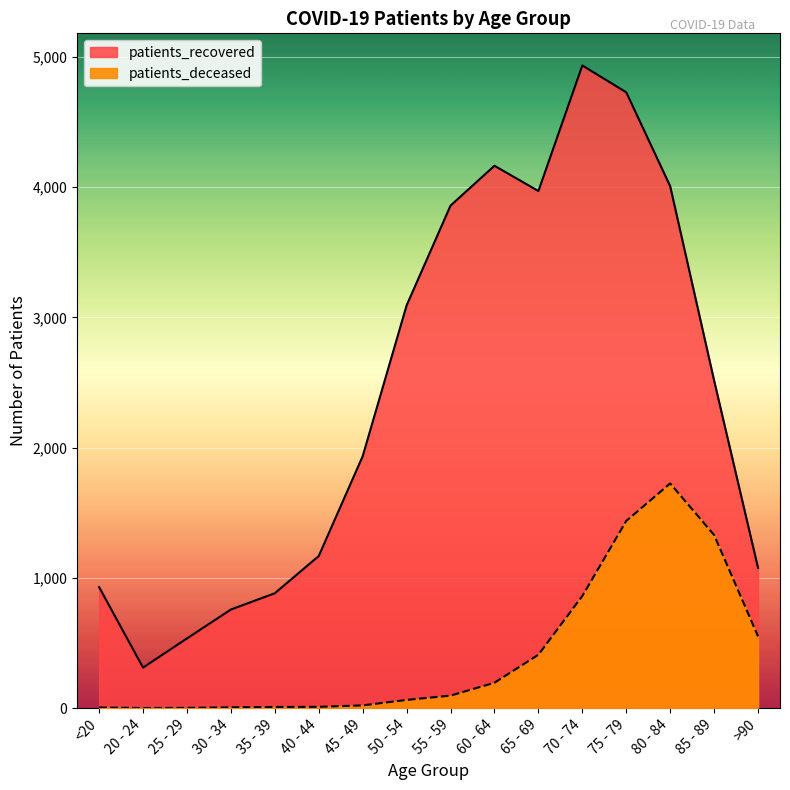

True or false: patients_recovered and patients_deceased cross at least once.

False